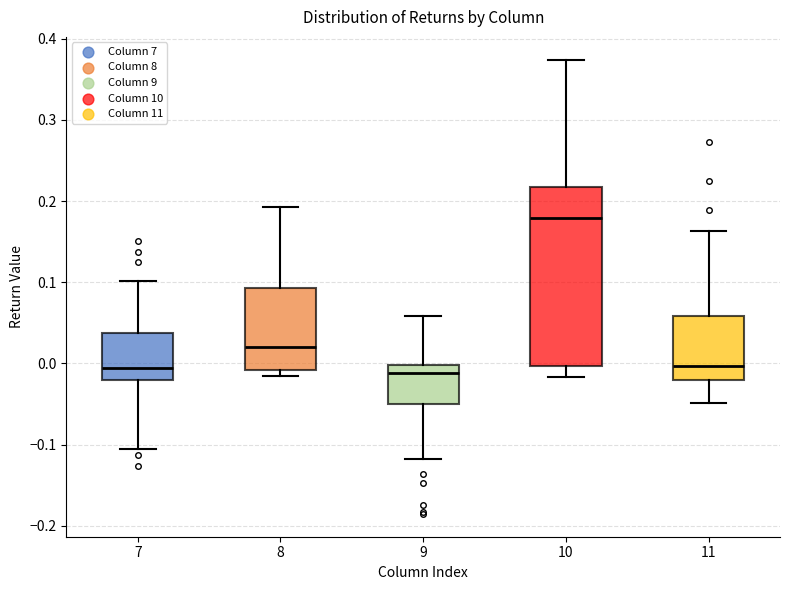

Reading left to right, transcribe this box plot: for each box, give where its median line is, the range the box spans, and where its two whiskers end, as read against the y-axis. The values are not printed on the chart, so give them approximately, as read against the axis.

7: median -0.01, box -0.02 to 0.04, whiskers -0.11 to 0.10
8: median 0.02, box -0.01 to 0.09, whiskers -0.02 to 0.19
9: median -0.01, box -0.05 to 0.00, whiskers -0.12 to 0.06
10: median 0.18, box 0.00 to 0.22, whiskers -0.02 to 0.37
11: median 0.00, box -0.02 to 0.06, whiskers -0.05 to 0.16